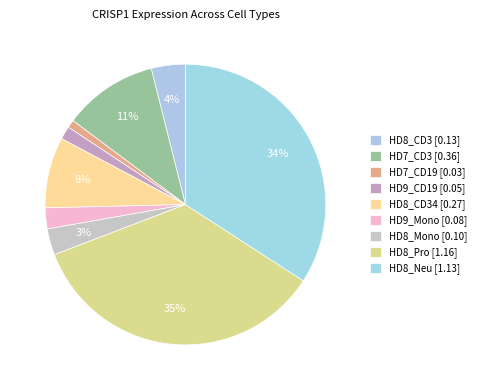

How many segments does this pie chart have?

9